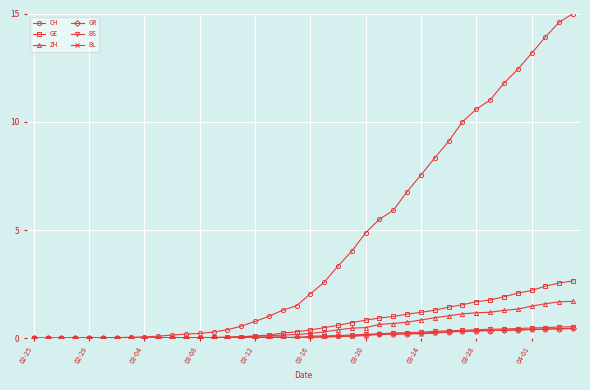

At how many categories does at least one series exceed 8?

11